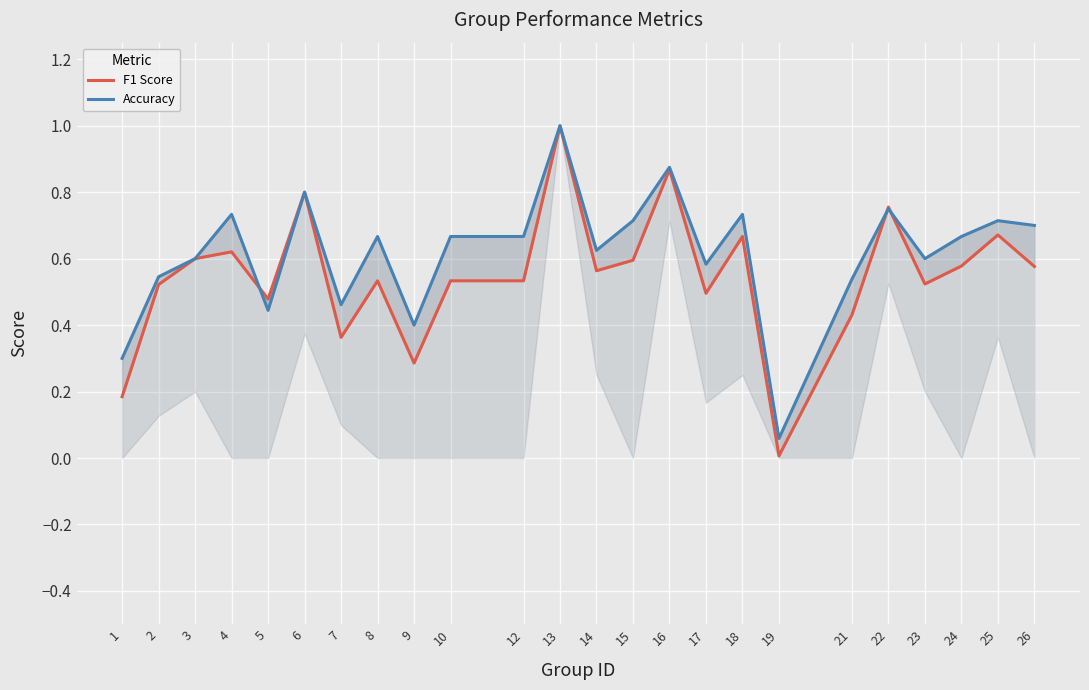

What are all the series names shown in the legend?

F1 Score, Accuracy